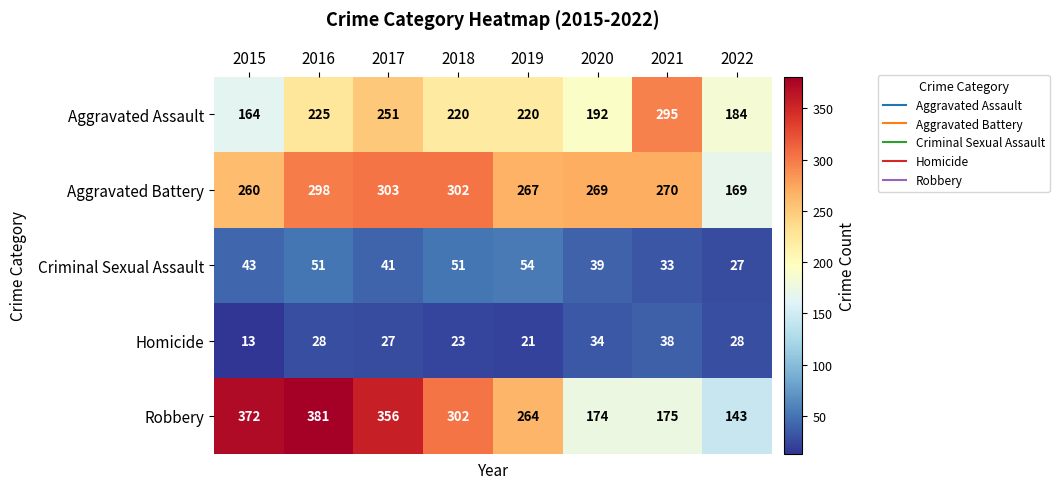

At how many categories does at least one series exceed 61?

8